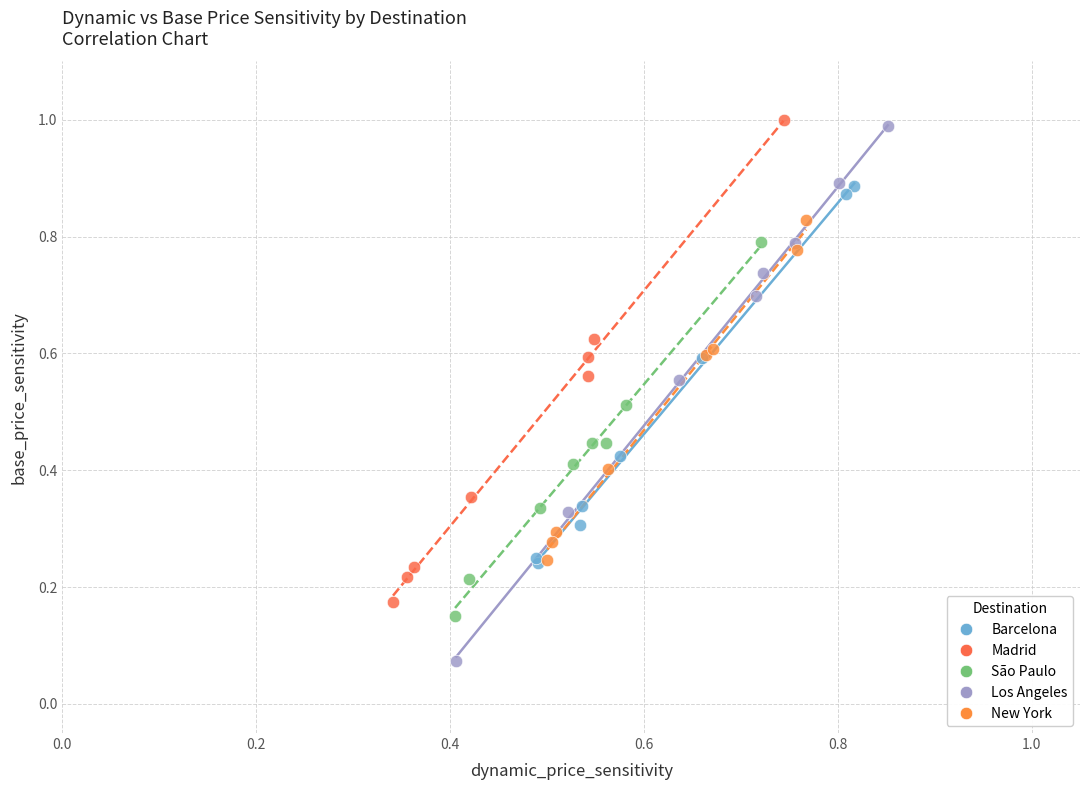

Which series contains the lowest Y value?

Los Angeles